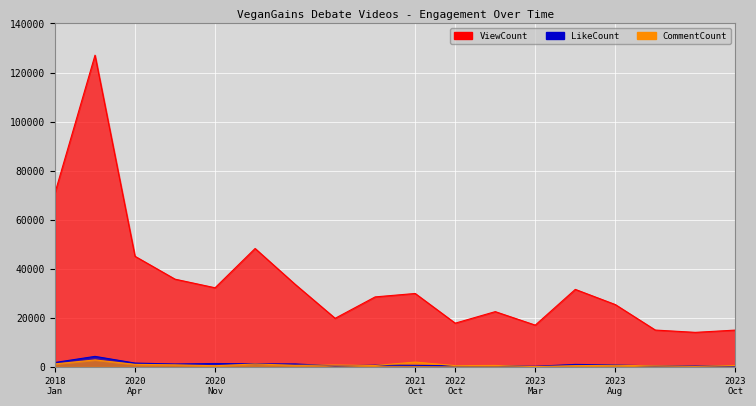

Which label corresponds to the largest value in the chart?

2018-Jan-22